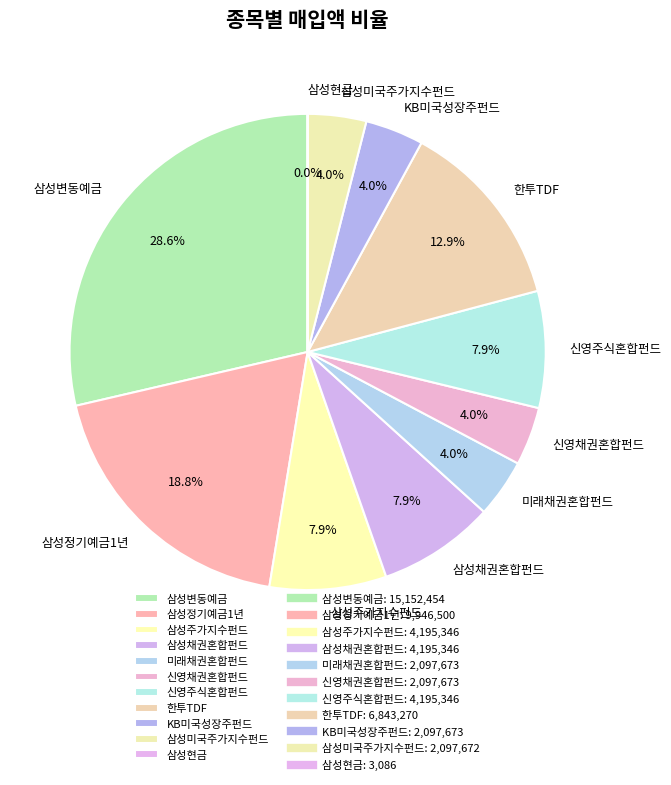

Is there a majority slice in this chart?

No